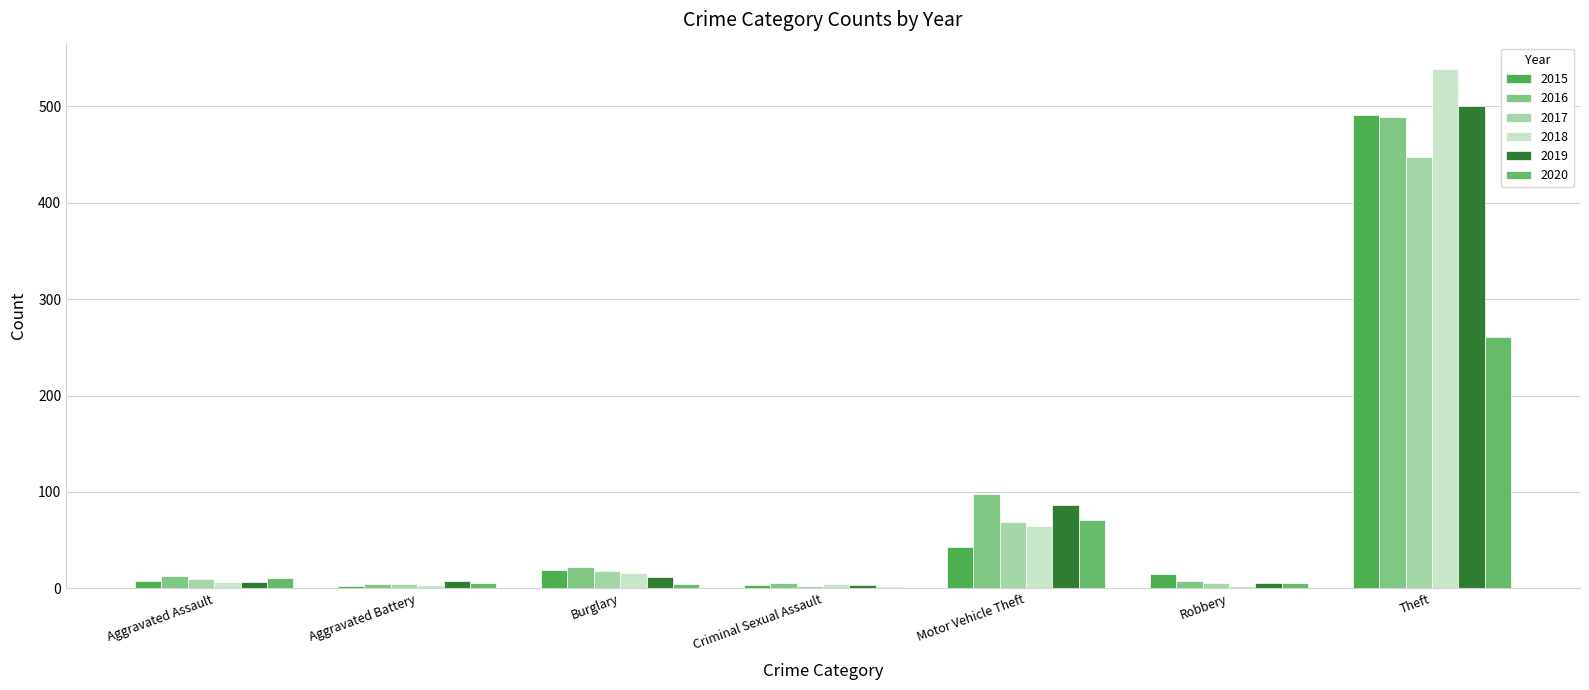

What is the total value across all series at Criminal Sexual Assault?

22